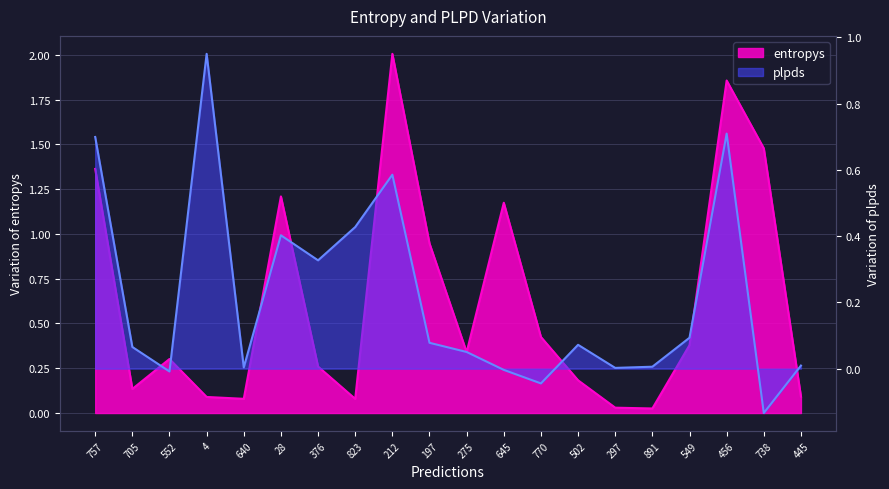

The entropys series shows 0.3 at 275. True or false?

True